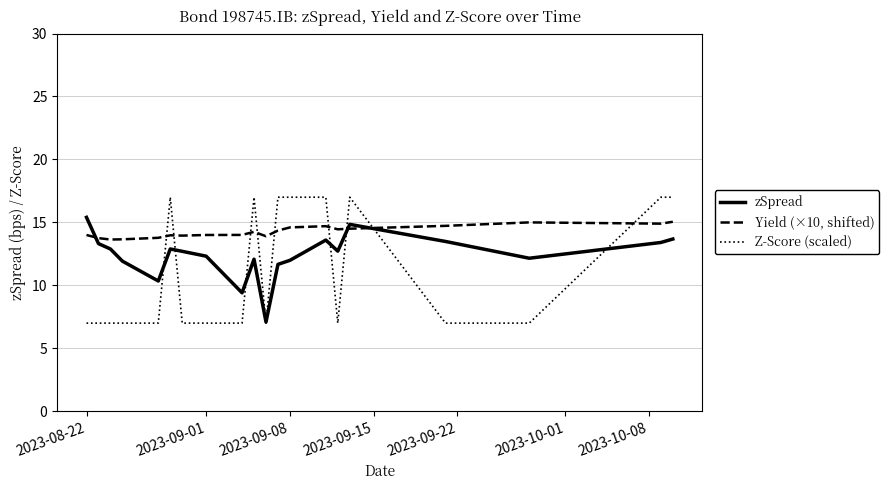

Rank the series by their maximum value, from highest to lowest.

Z-Score (scaled), zSpread, Yield (×10, shifted)